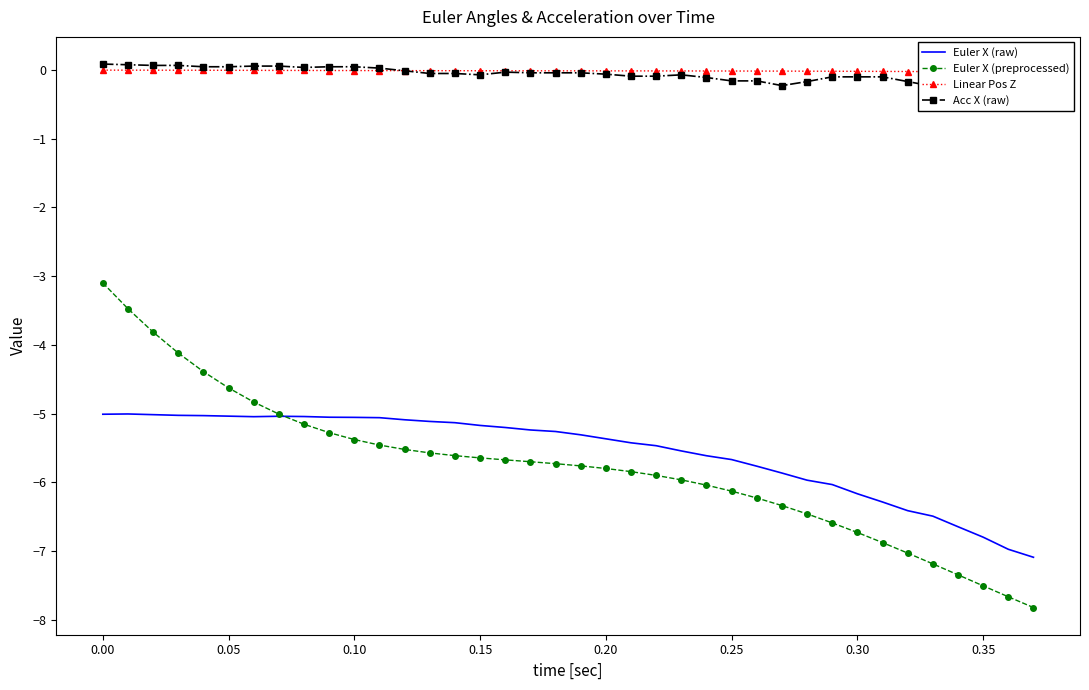

The value of Euler X (preprocessed) at 0.30 is -6.7. True or false?

True